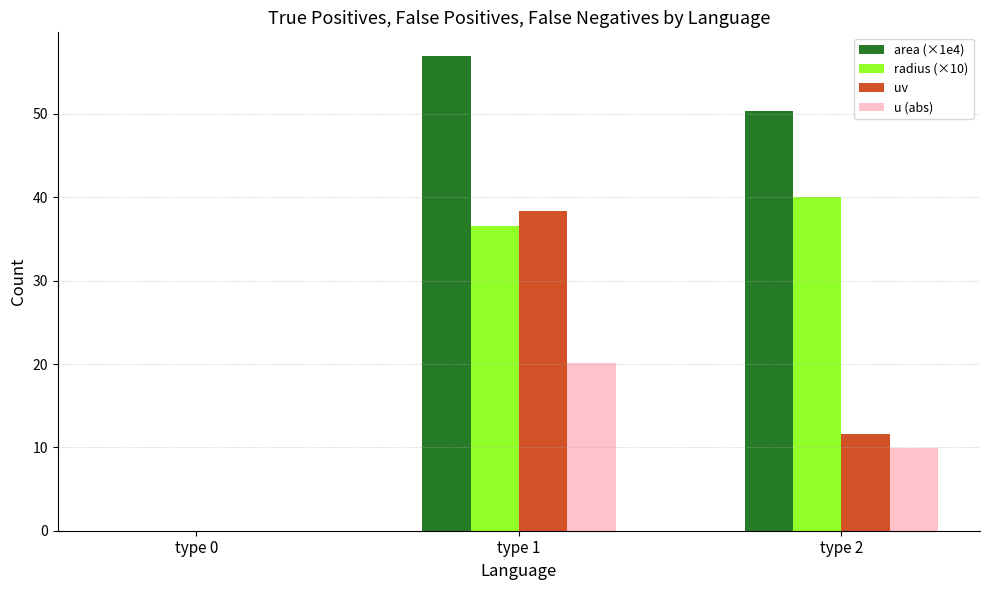

What is the maximum value for u (abs)?

20.2